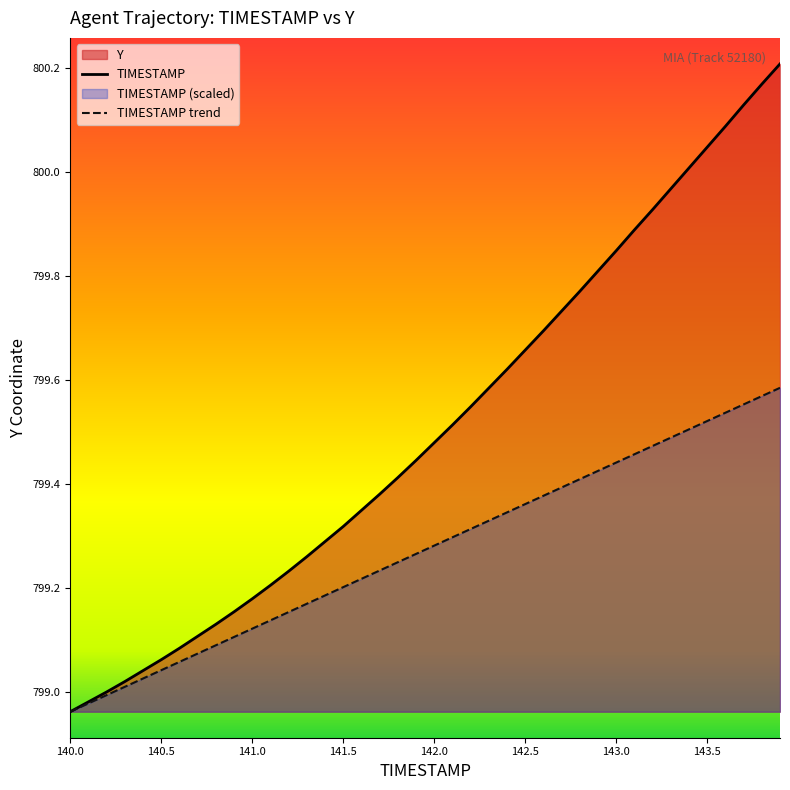

List the series in order of their peak value, highest first.

TIMESTAMP, TIMESTAMP trend